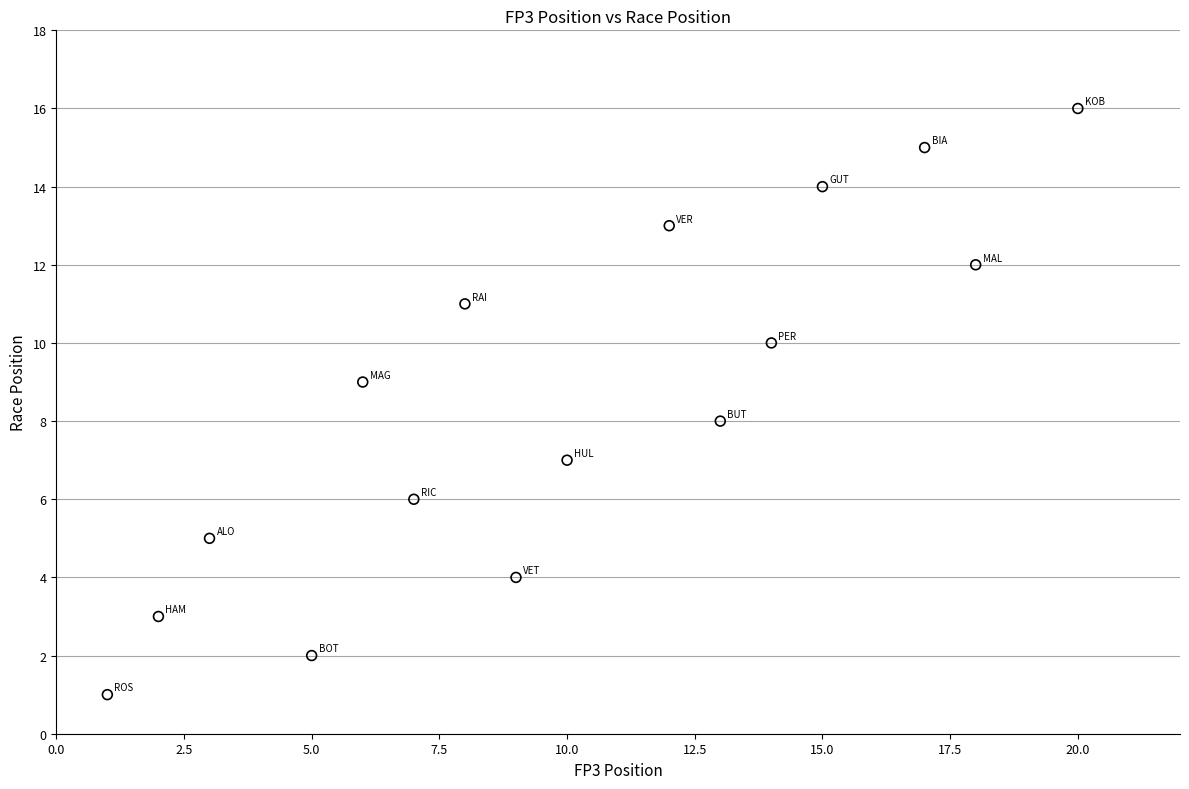

What is the range of Y values (max minus min)?

15